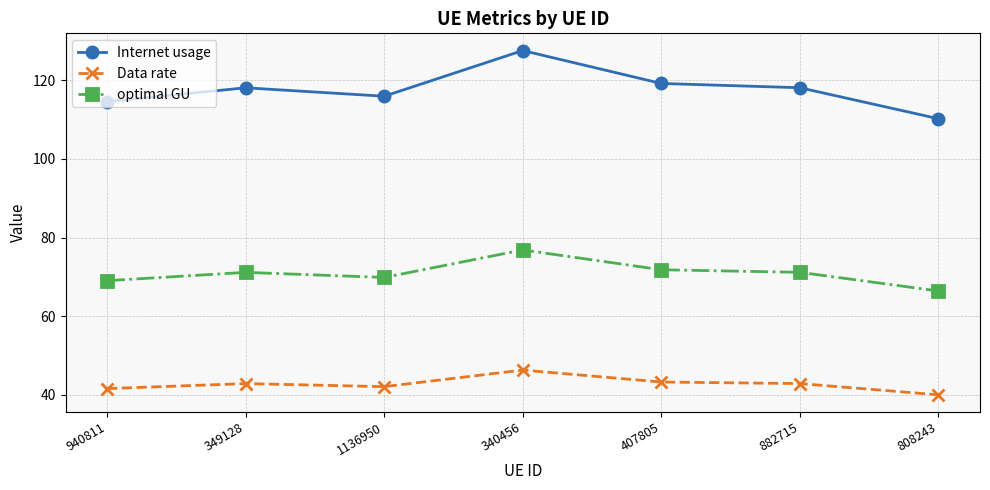

True or false: optimal GU and Data rate intersect in this chart.

False